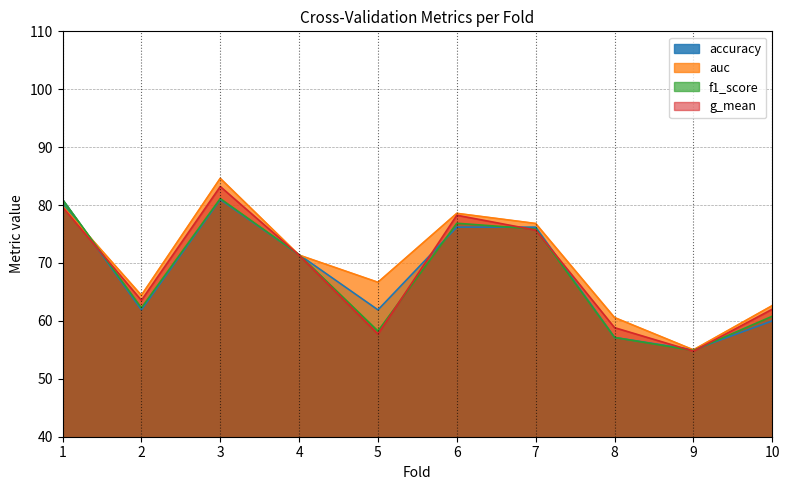

What is the highest value of the f1_score series?

81.1